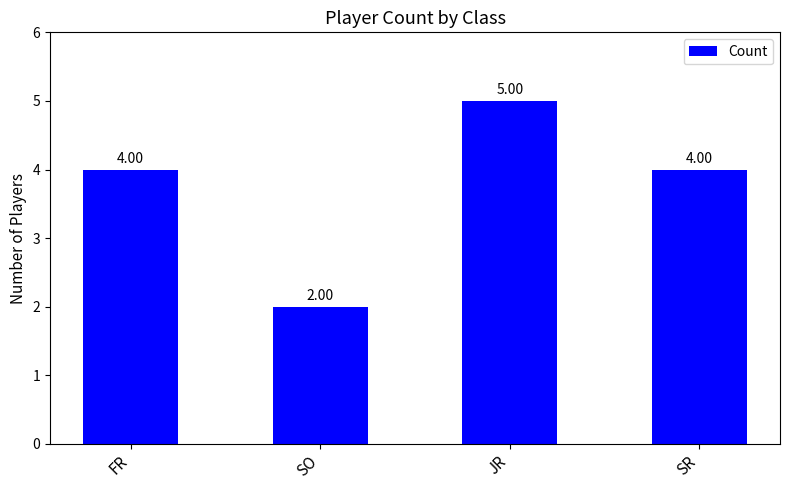

What is the ratio of the value at JR to the value at SO?

2.5